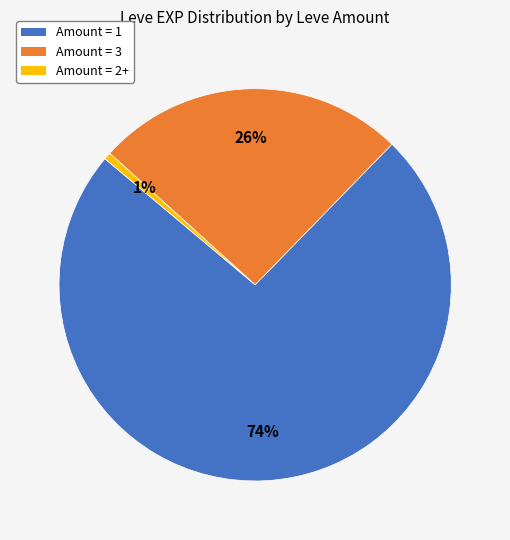

To the nearest percent, what is the average slice percentage?

33%